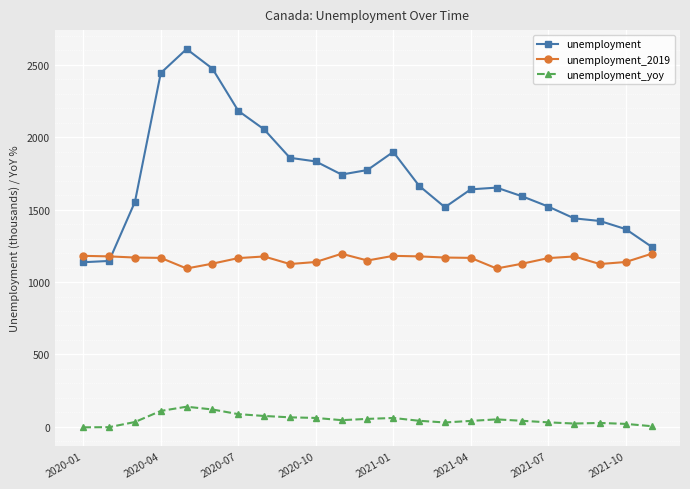

What is the difference between the maximum and minimum values in the unemployment series?

1473.0